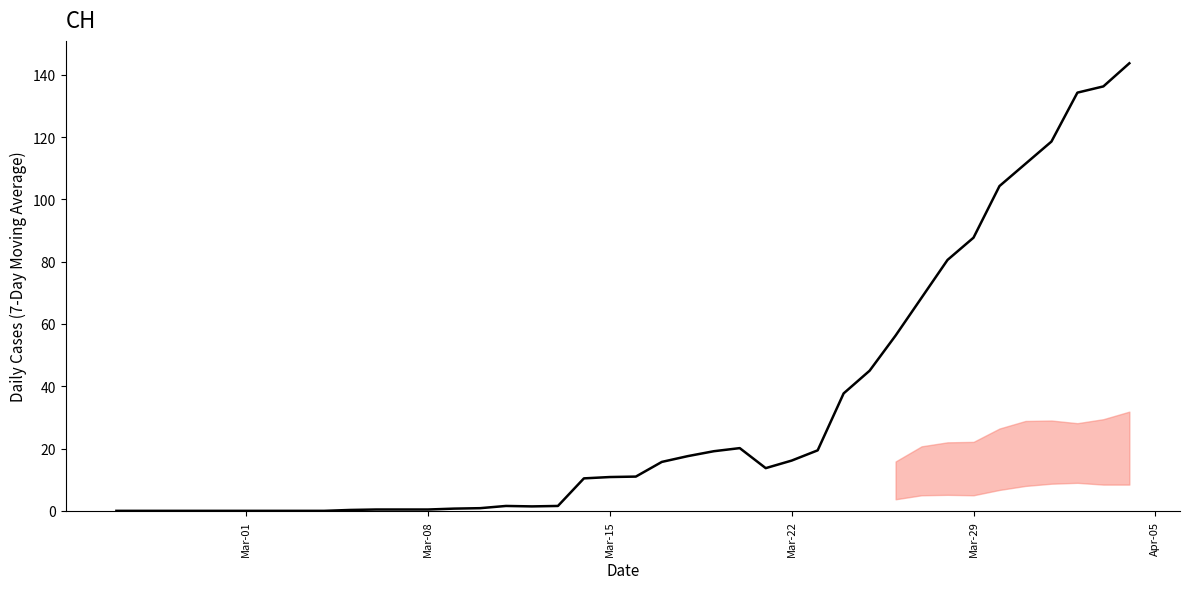

What is the greatest value displayed?

143.7